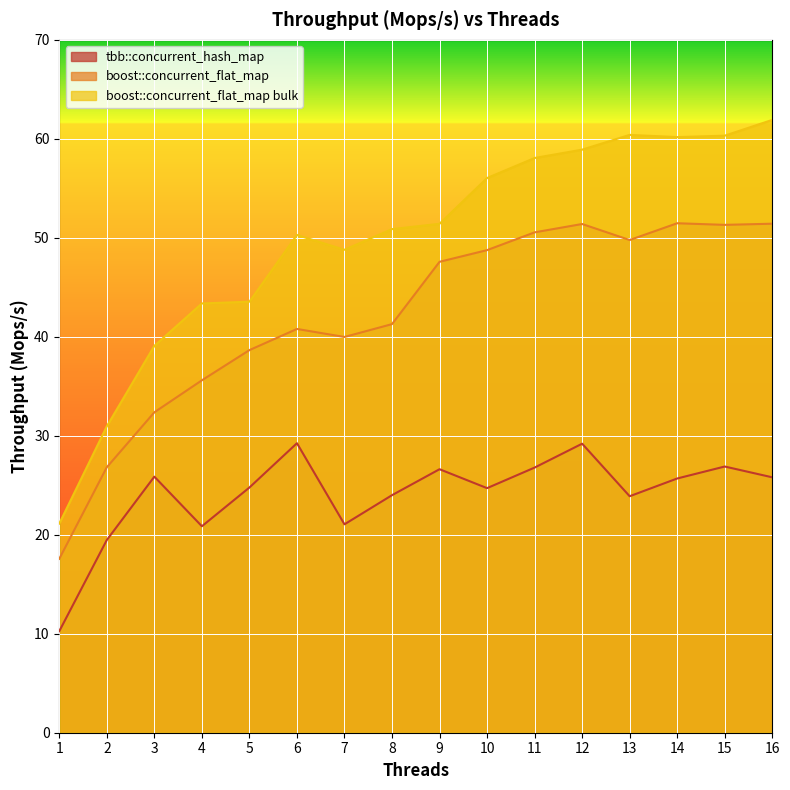

True or false: boost::concurrent_flat_map bulk and tbb::concurrent_hash_map intersect in this chart.

False